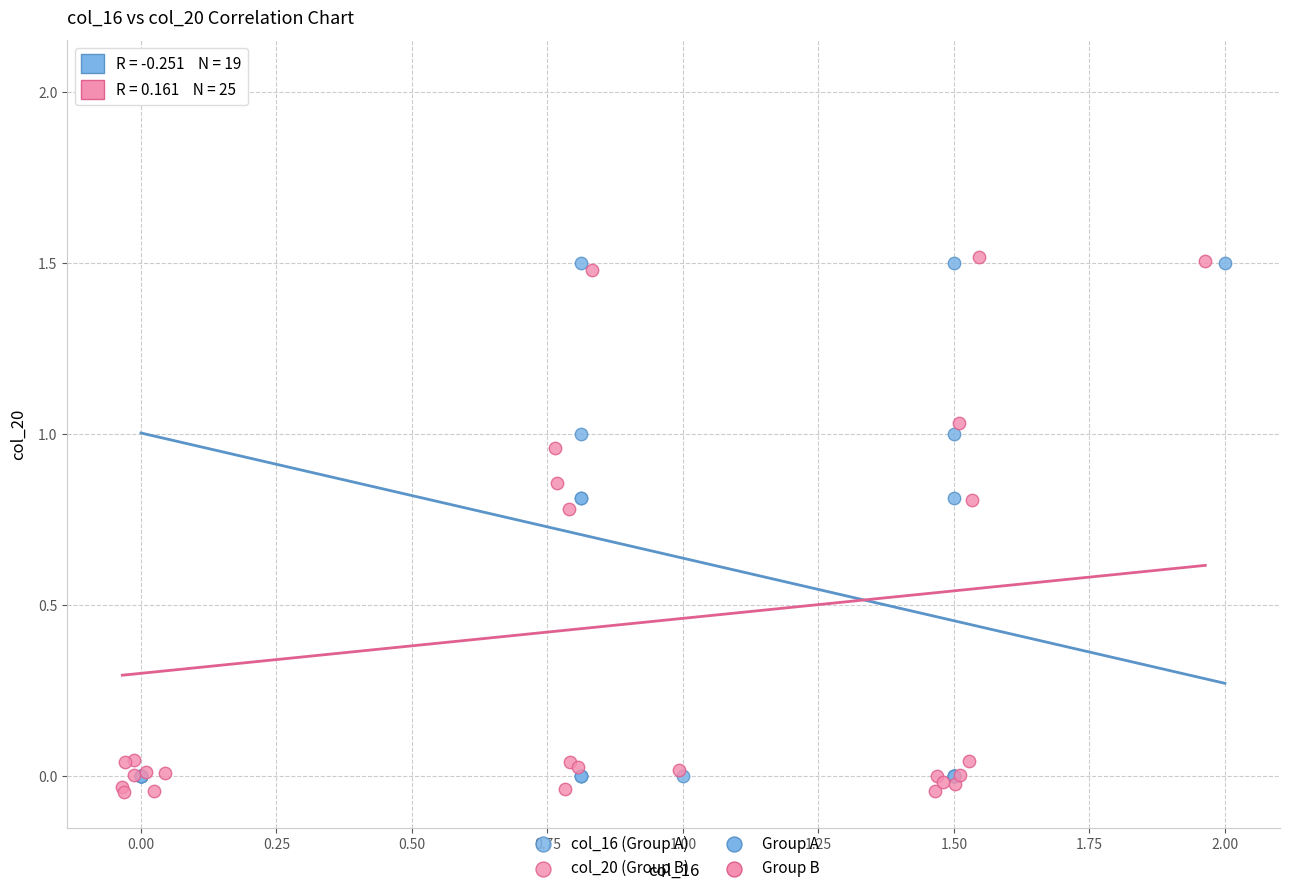

Which series contains the highest Y value?

col_20 (Group B)